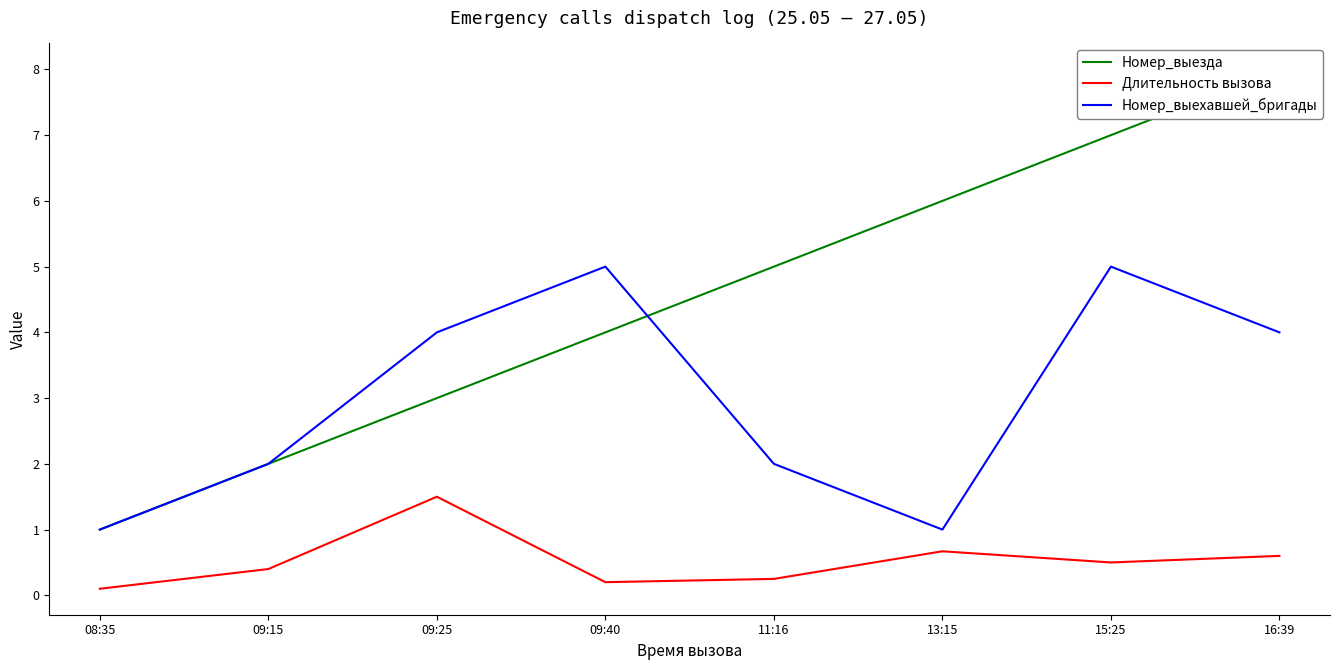

What is the value of the Номер_выехавшей_бригады point at the 3rd from the left?

4.0